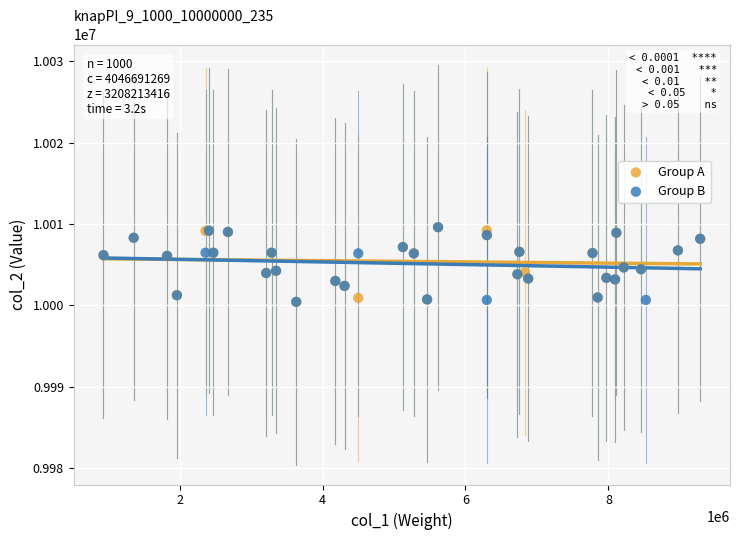

What are all the series names shown in the legend?

Group A, Group B